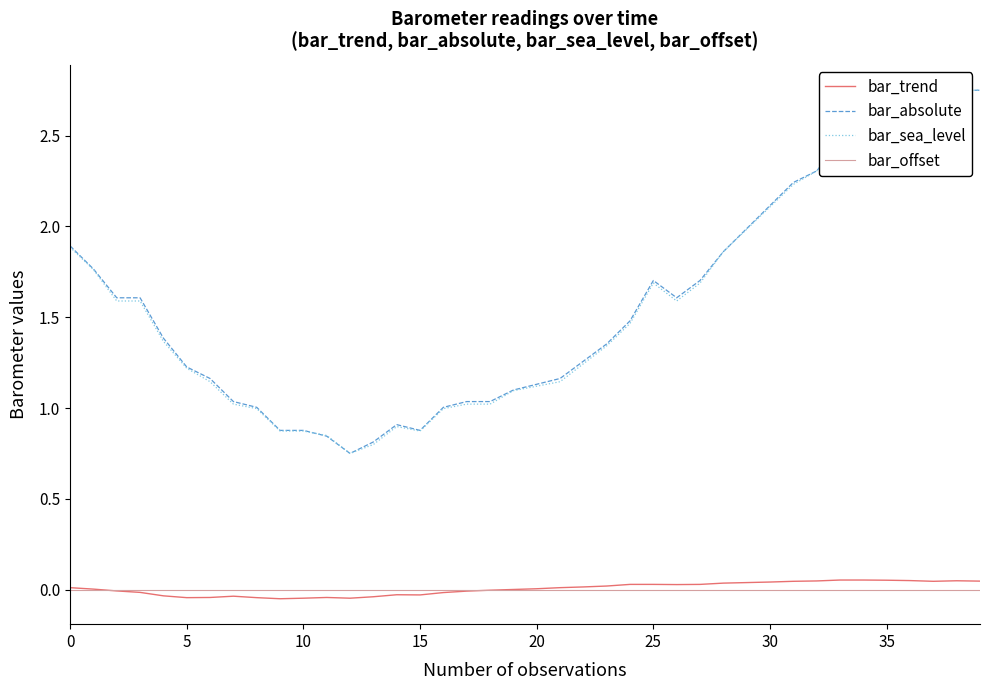

True or false: bar_offset and bar_sea_level cross at least once.

False